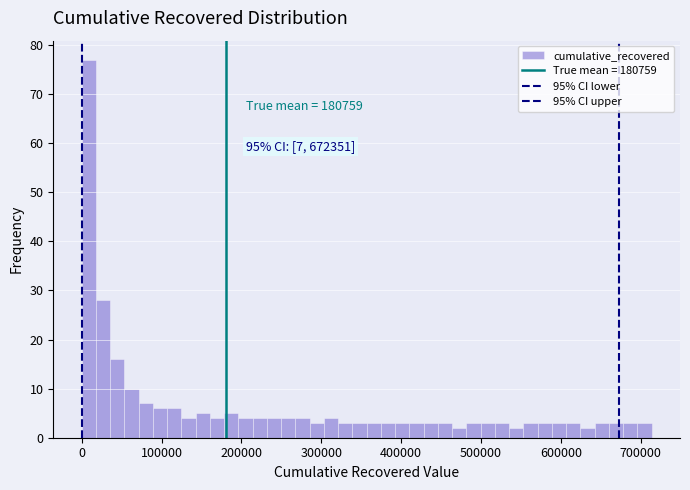

Around what value on the x-axis is the tallest bar? Give the approximate position of its centre, as read against the axis.

10000